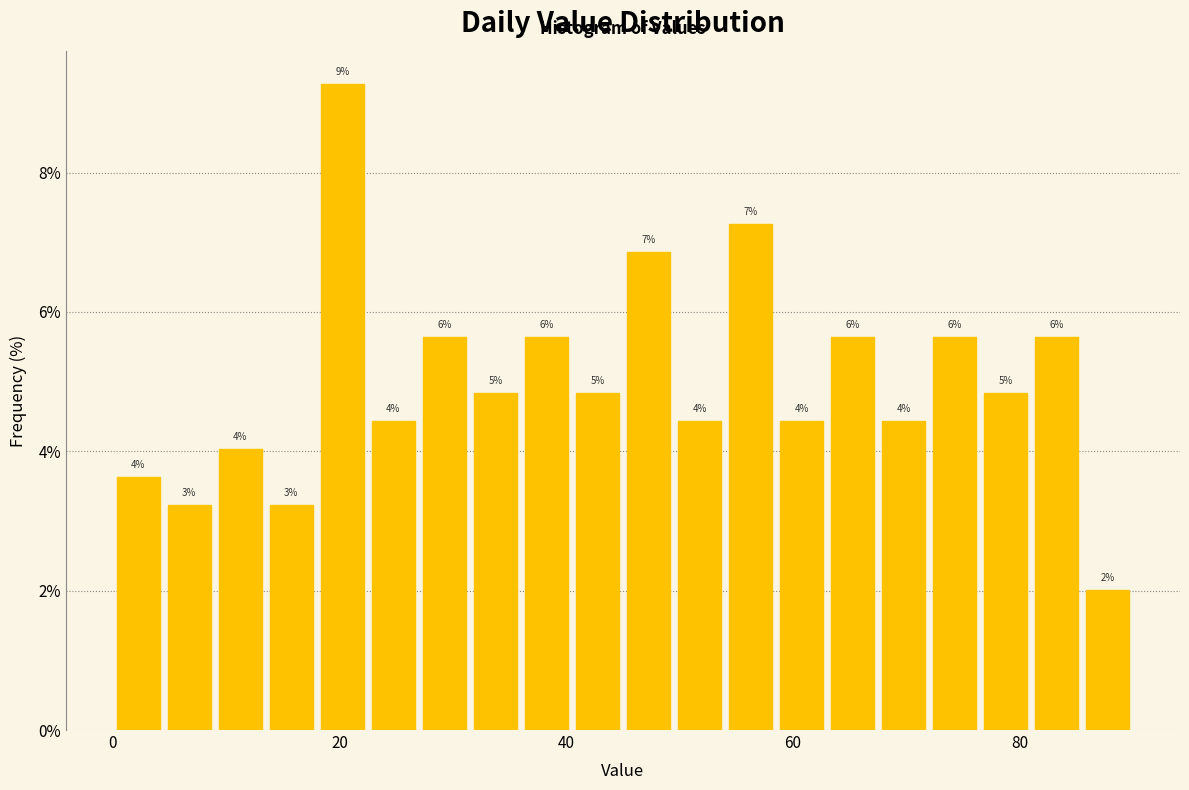

Read against the x-axis, roughly where is the centre of the tallest bar?

20